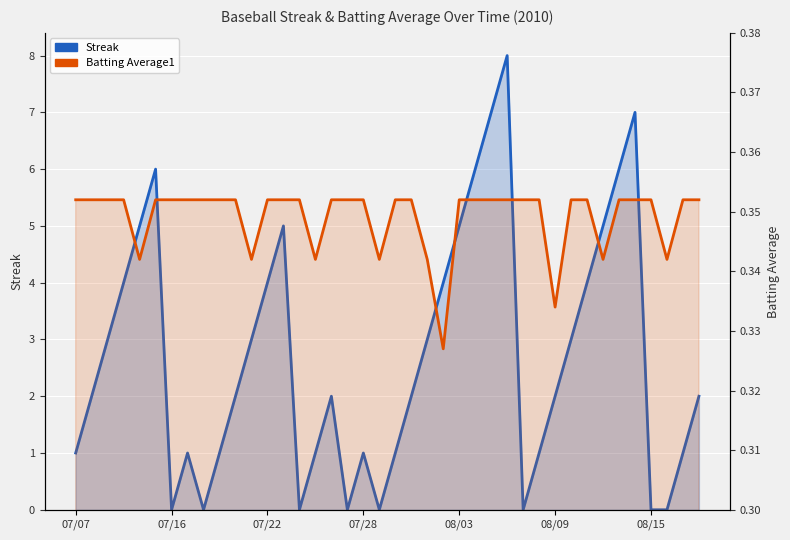

At 08/09, list the series in order from largest to smallest.

Streak, Batting Average1